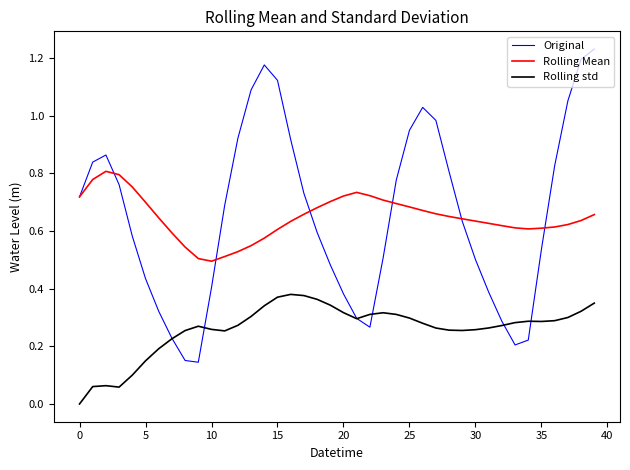

Rank the series by their maximum value, from highest to lowest.

Original, Rolling Mean, Rolling std